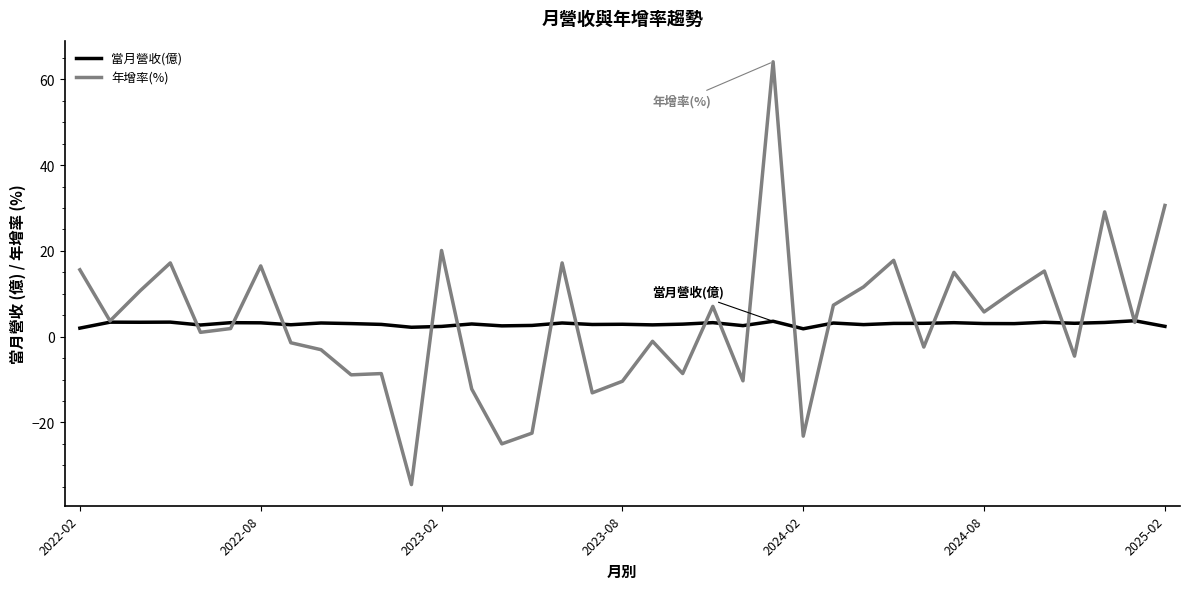

What are all the series names shown in the legend?

當月營收(億), 年增率(%)